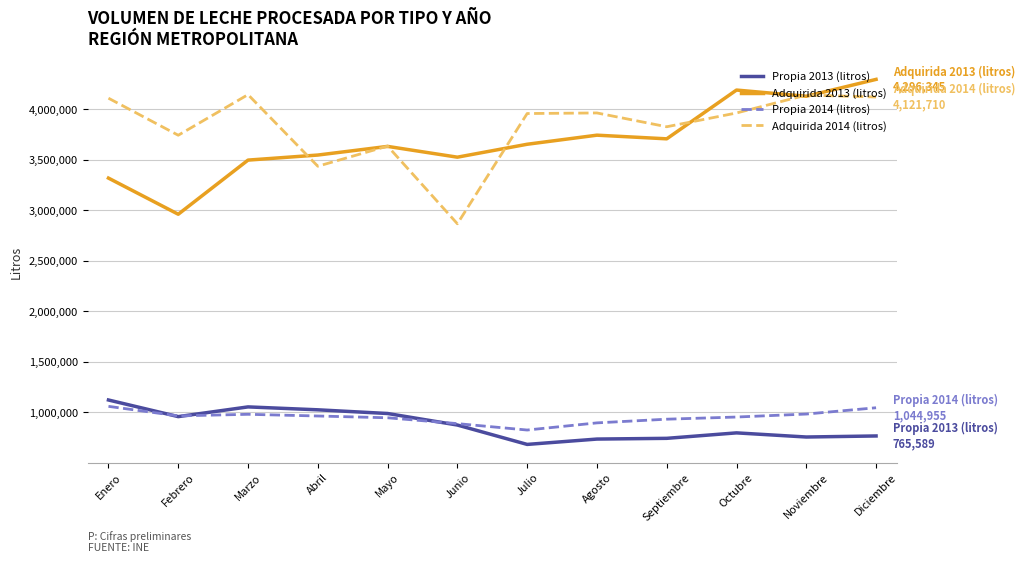

Read the Propia 2014 (litros) value at Agosto.

895143